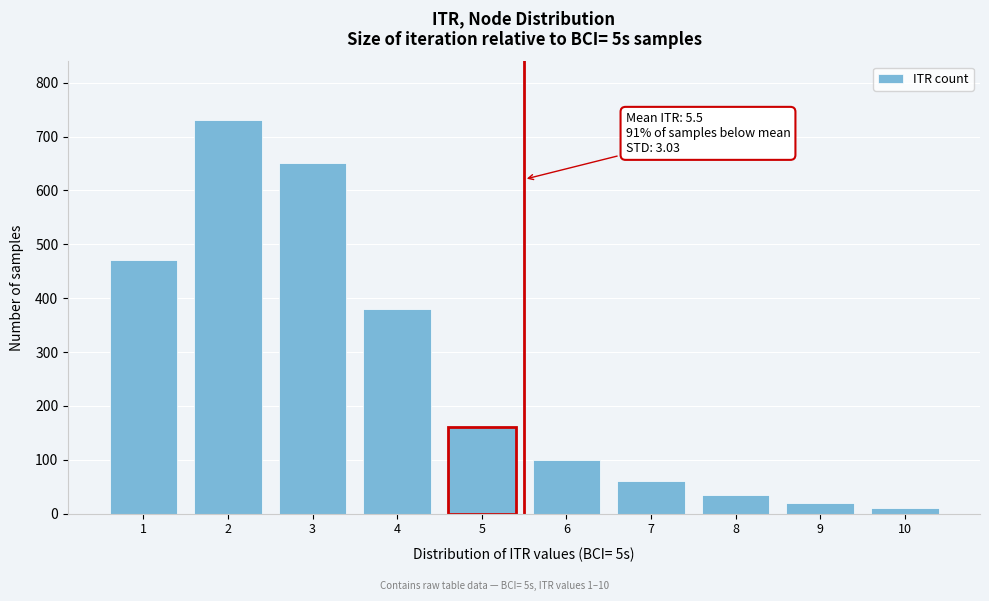

Reading right to left, what are all the values shown in this chart?

10	20	35	60	100	160	380	650	730	470